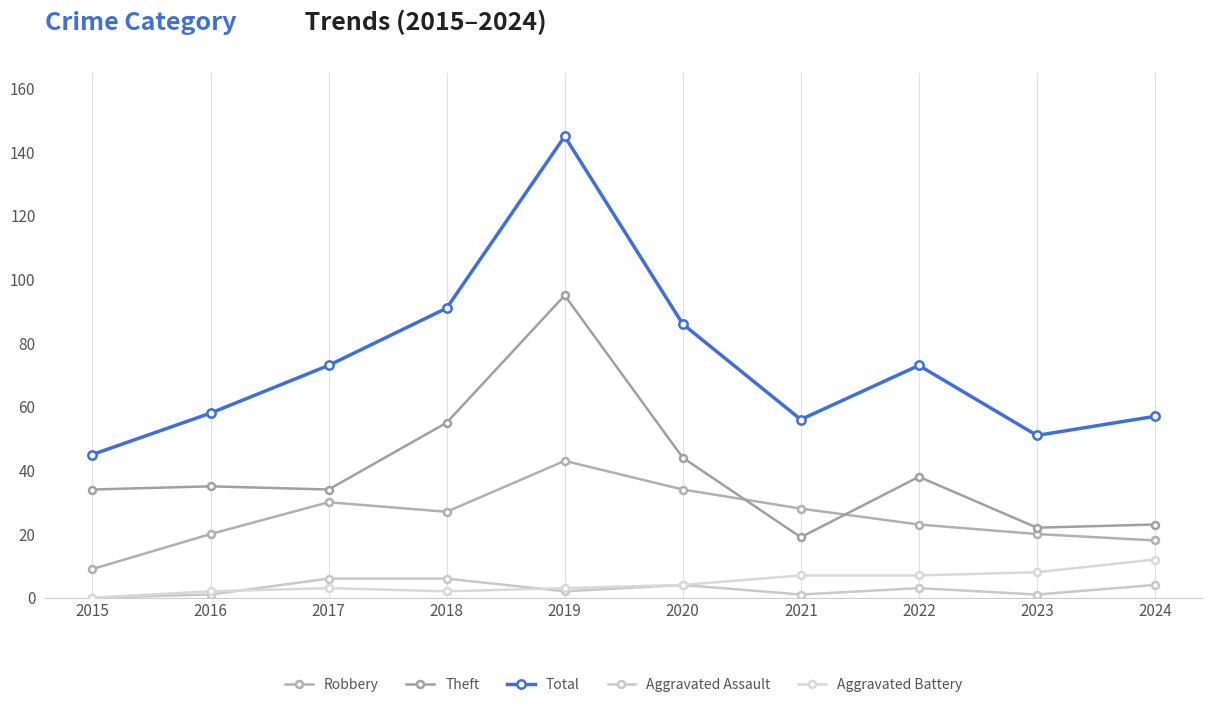

True or false: Aggravated Assault and Robbery intersect in this chart.

False